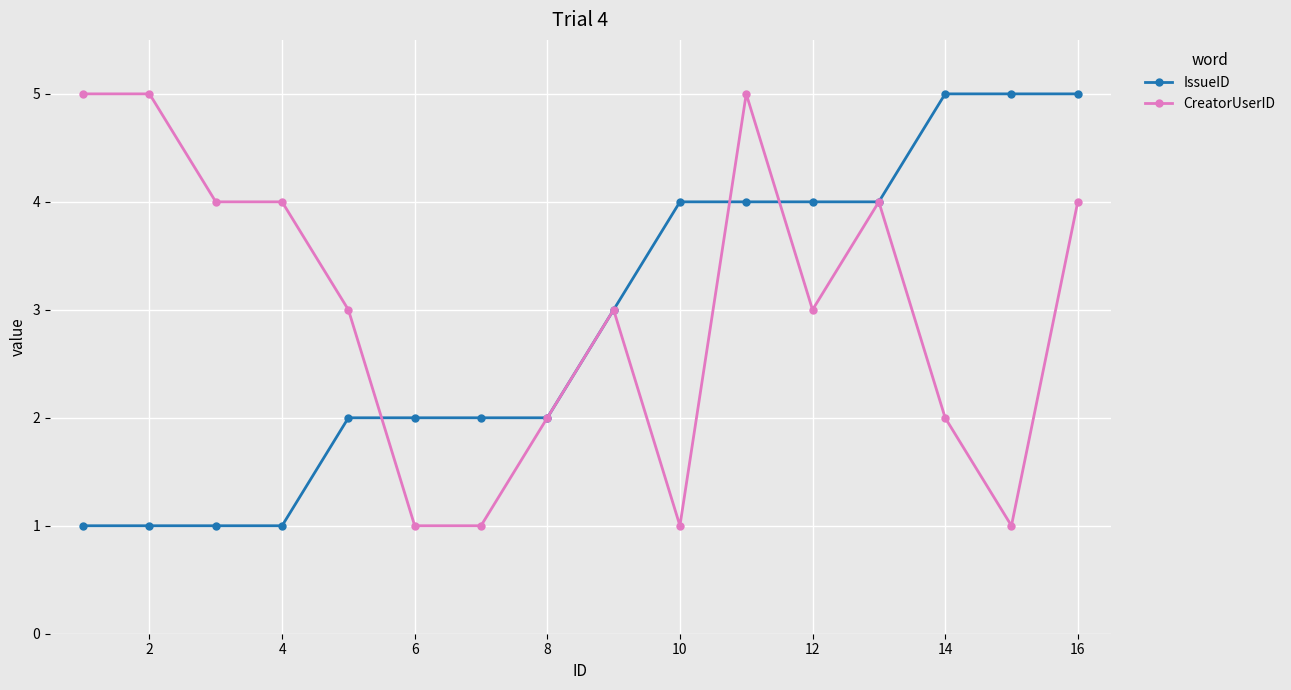

Does the chart have visible grid lines?

Yes